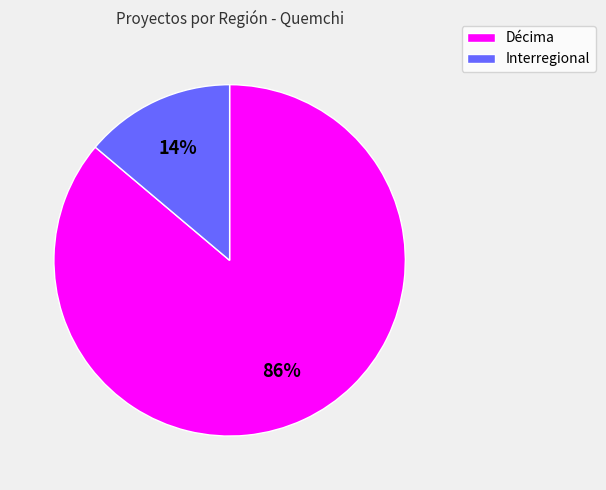

To the nearest percent, what percentage of the pie is Décima?

86%